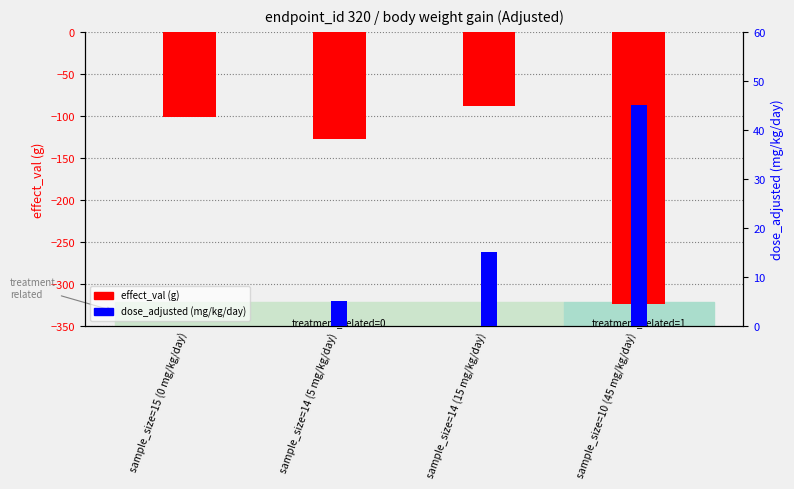

At which category does the chart reach its minimum across all series?

sample_size=10 (45 mg/kg/day)